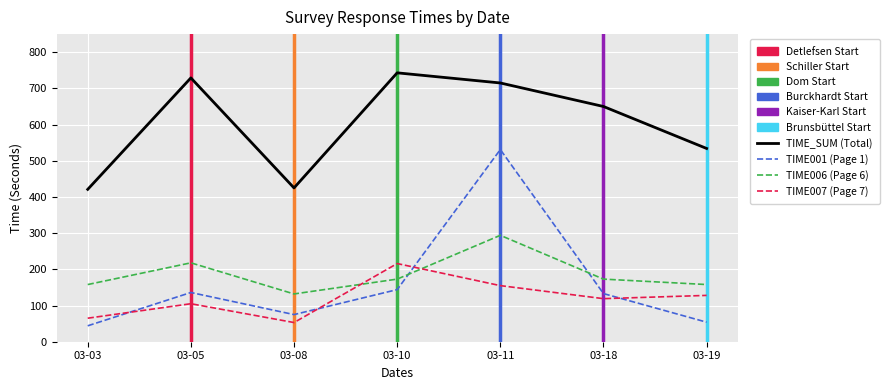

Which series has the largest range (max minus min)?

TIME001 (Page 1)